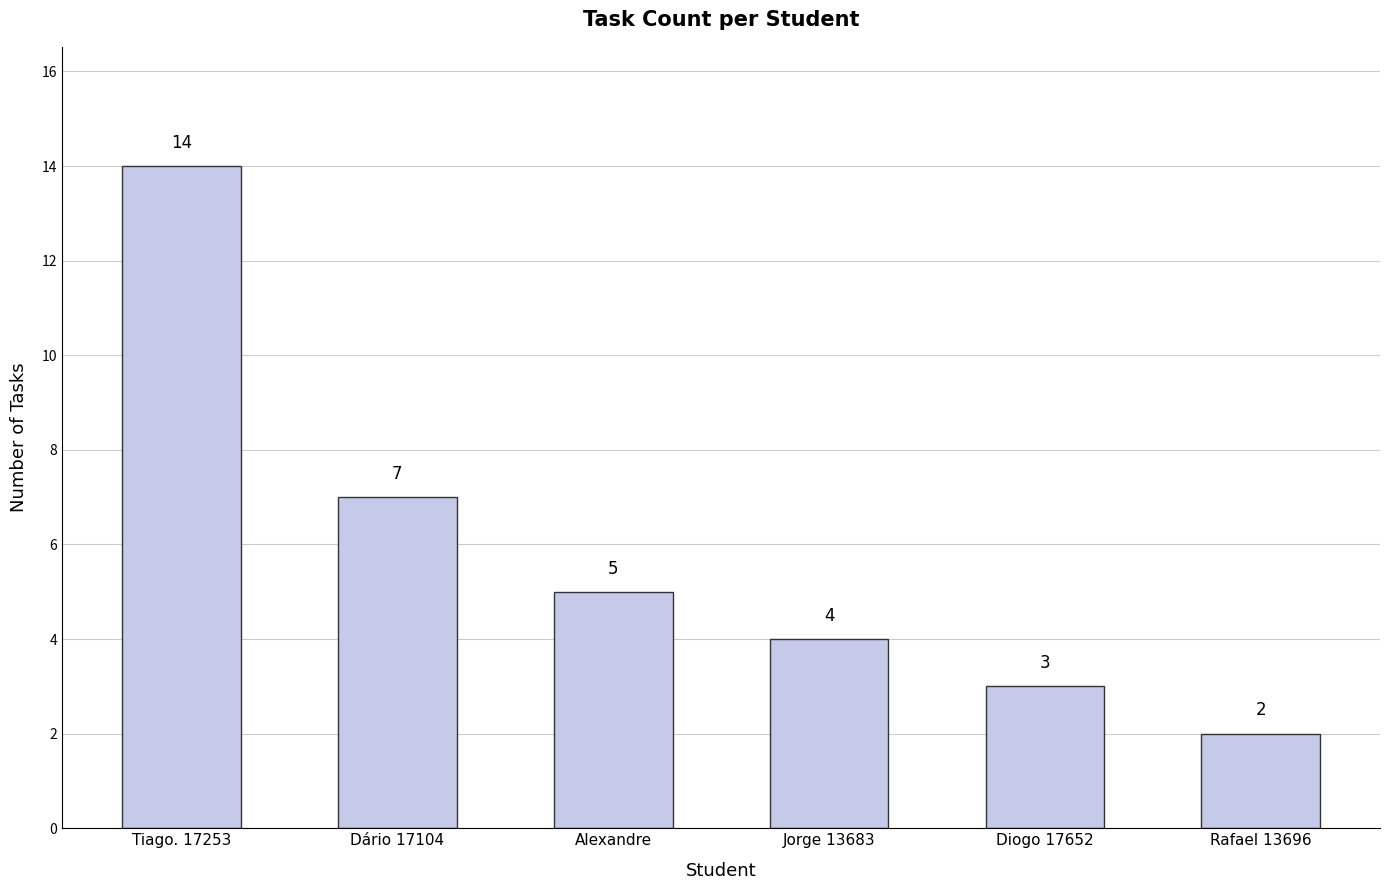

Reading right to left, transcribe all the data shown in this chart.

Rafael 13696=2	Diogo 17652=3	Jorge 13683=4	Alexandre=5	Dário 17104=7	Tiago. 17253=14